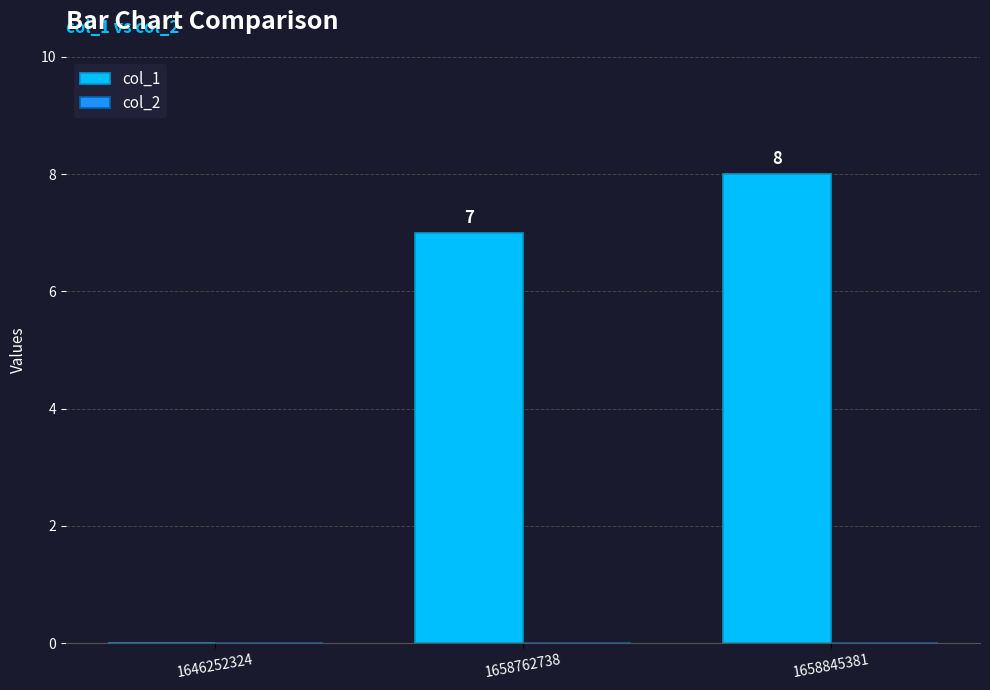

The chart shows a value of 7 at 1658762738. True or false?

True